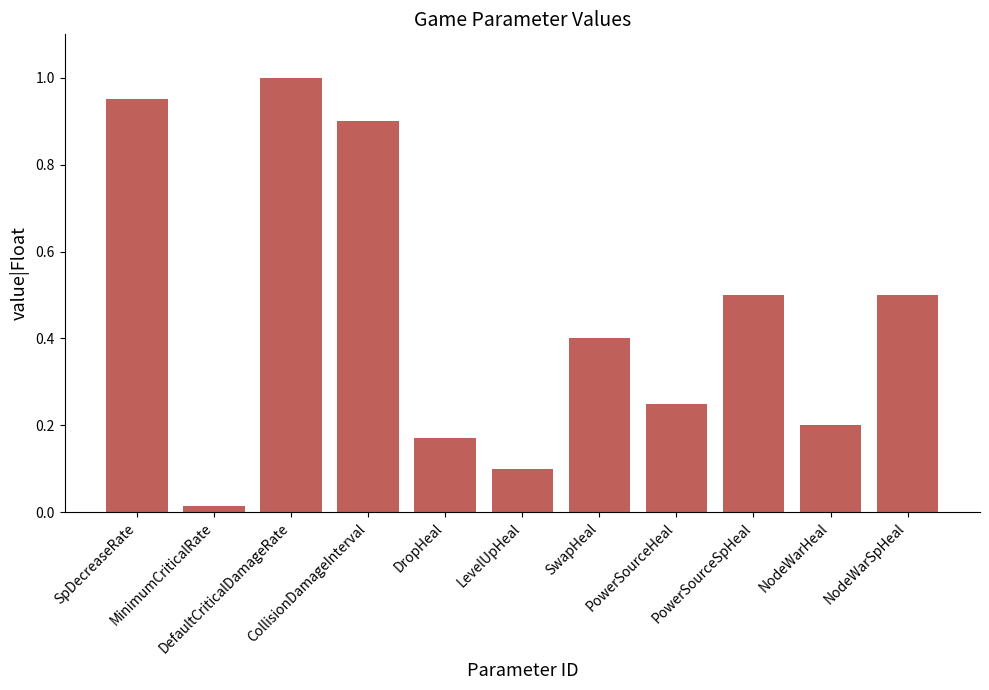

What is the change in value from CollisionDamageInterval to DropHeal?

-0.7